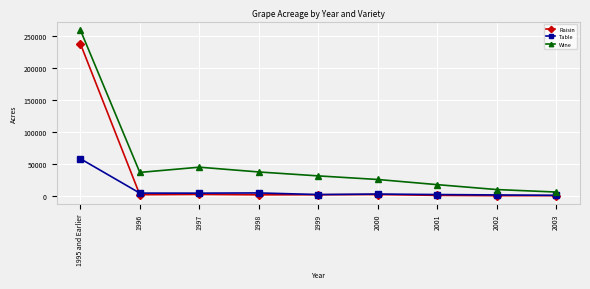

Between 1998 and 2003, which series saw the biggest shift?

Wine